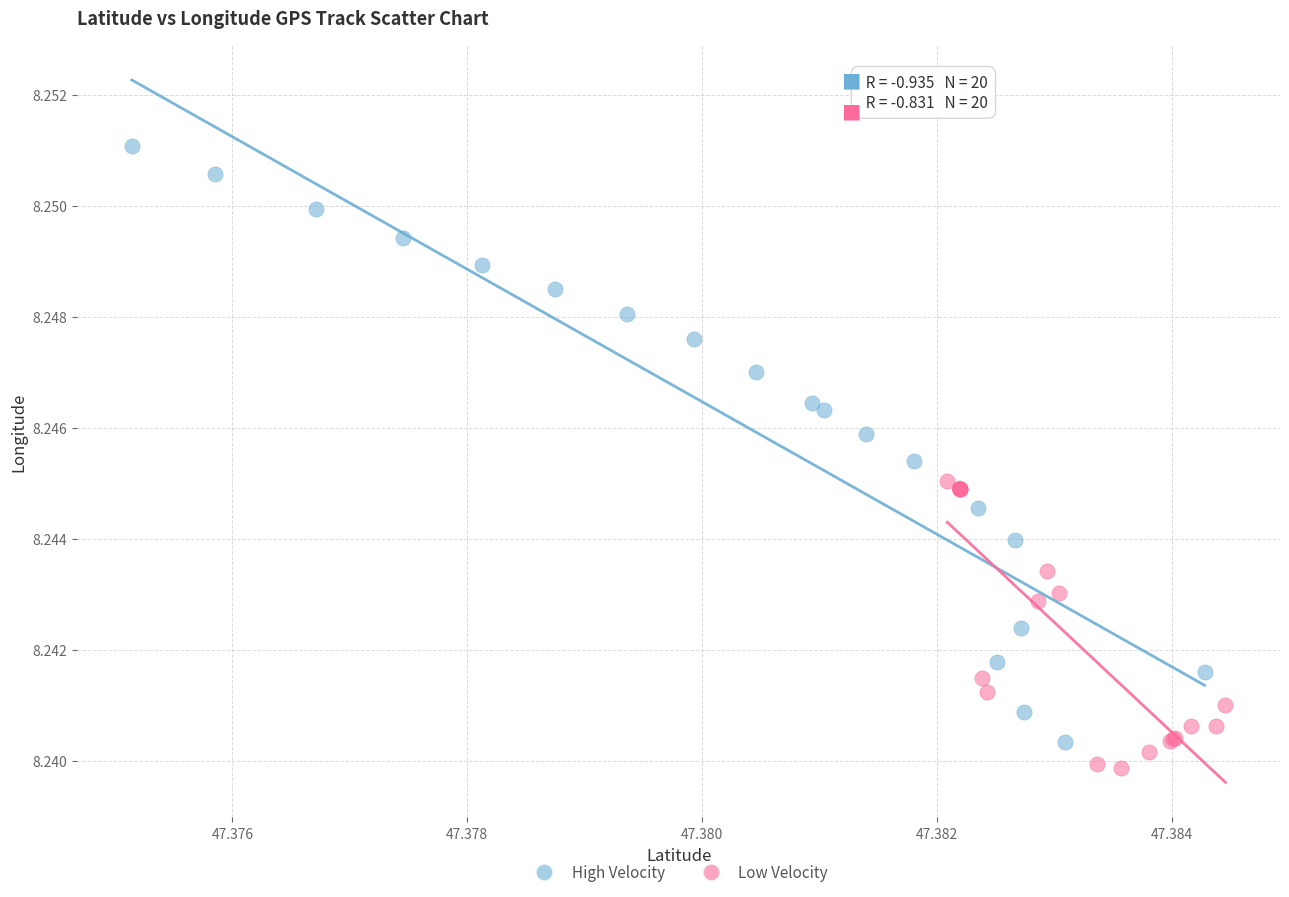

Which series contains the highest Y value?

High Velocity